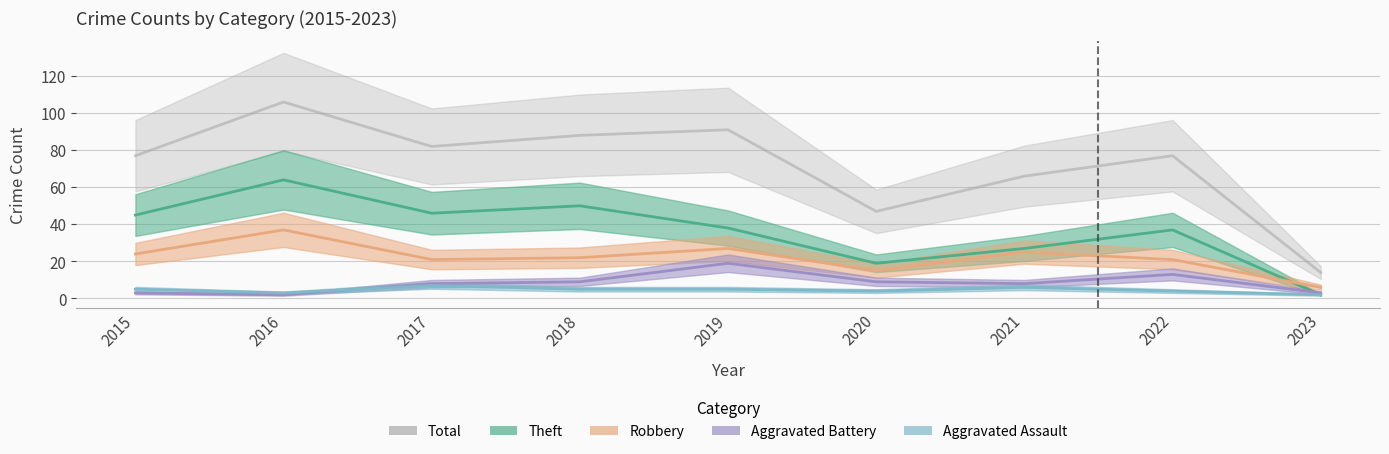

At 2021, list the series in order from largest to smallest.

Total, Theft, Robbery, Aggravated Battery, Aggravated Assault